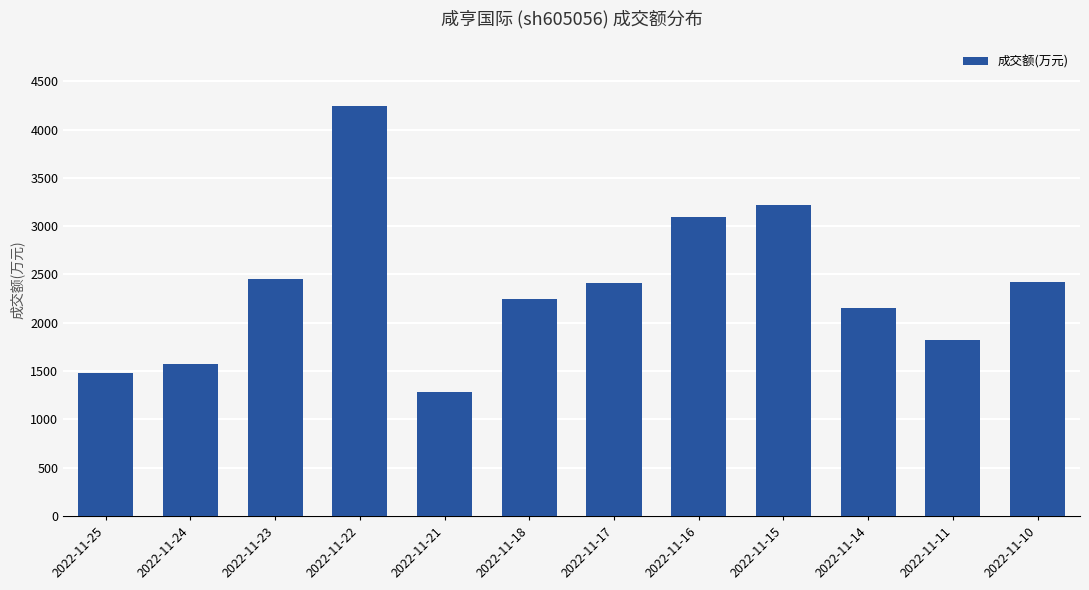

Is it true that the value at 2022-11-18 is 2249?

True